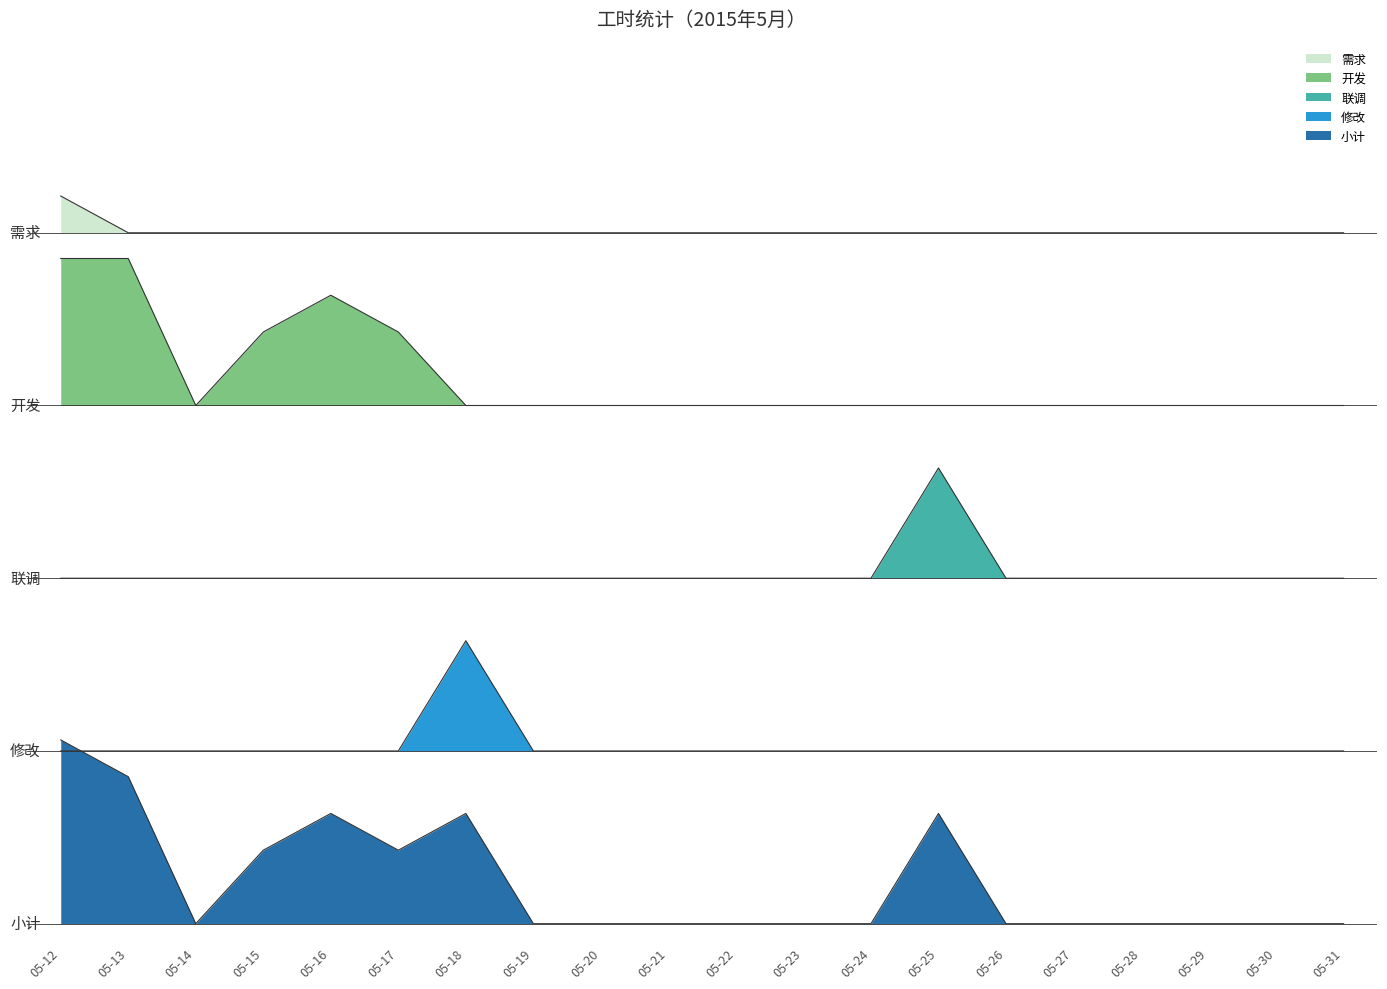

Between 05-22 and 05-20, which is larger?

05-22